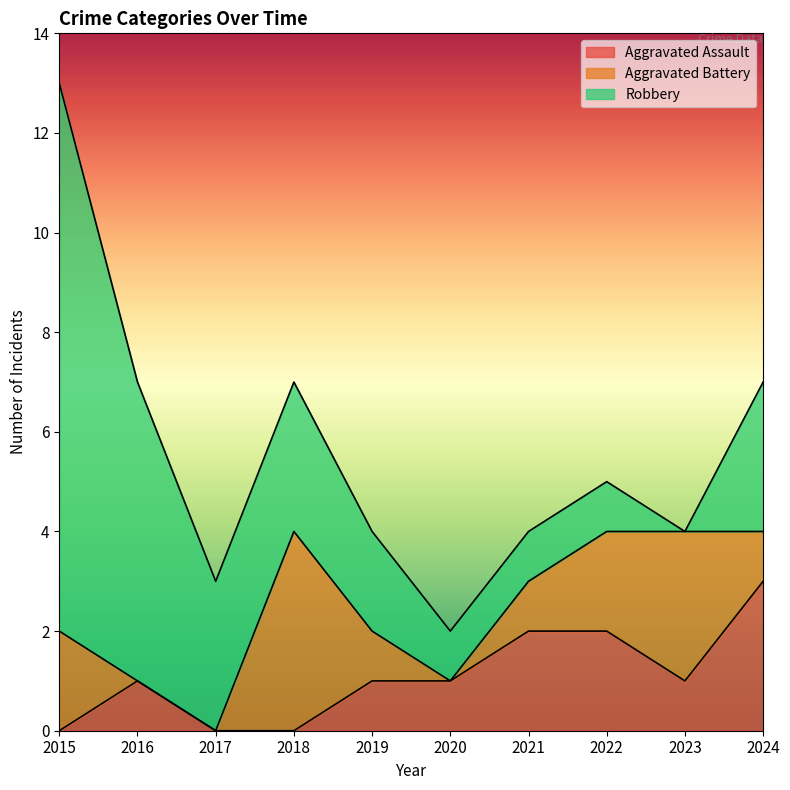

At which category is the sum across all series the highest?

2015